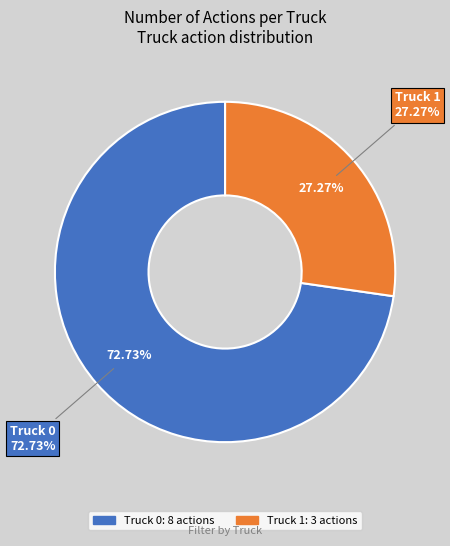

What is the change in value from Truck 0 to Truck 1?

-5